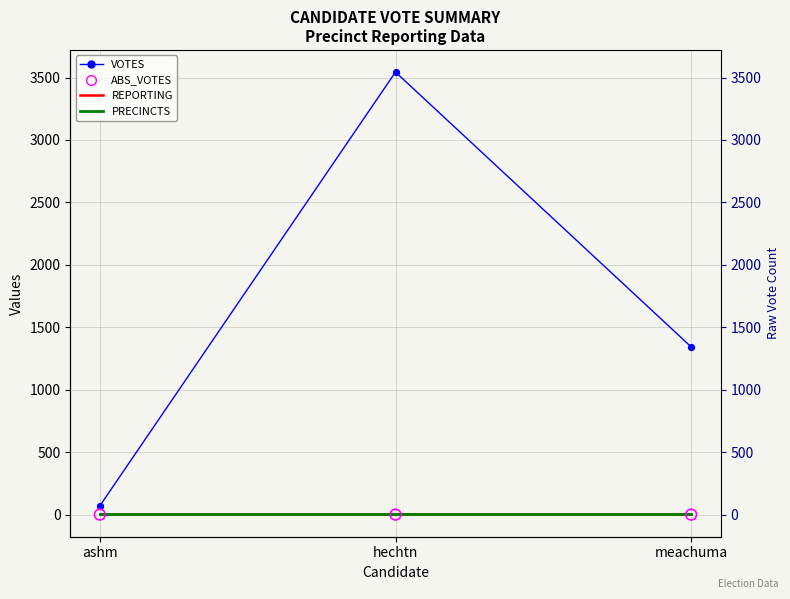

Which series contains the highest Y value?

VOTES